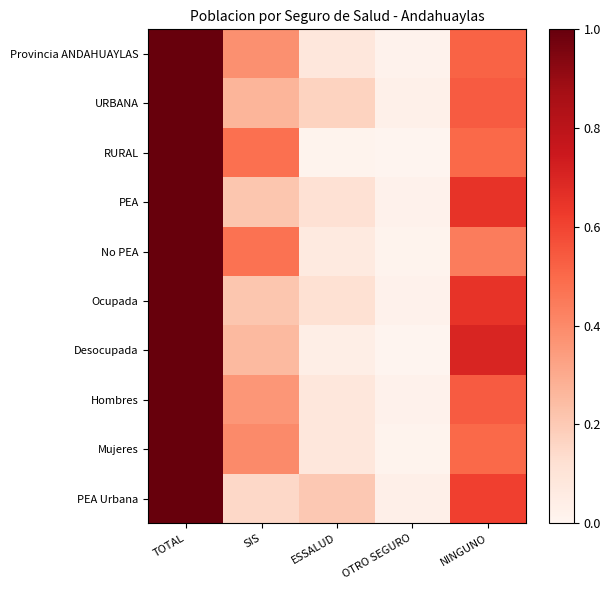

Rank the series by their maximum value, from lowest to highest.

Provincia ANDAHUAYLAS, URBANA, RURAL, PEA, No PEA, Ocupada, Desocupada, Hombres, Mujeres, PEA Urbana